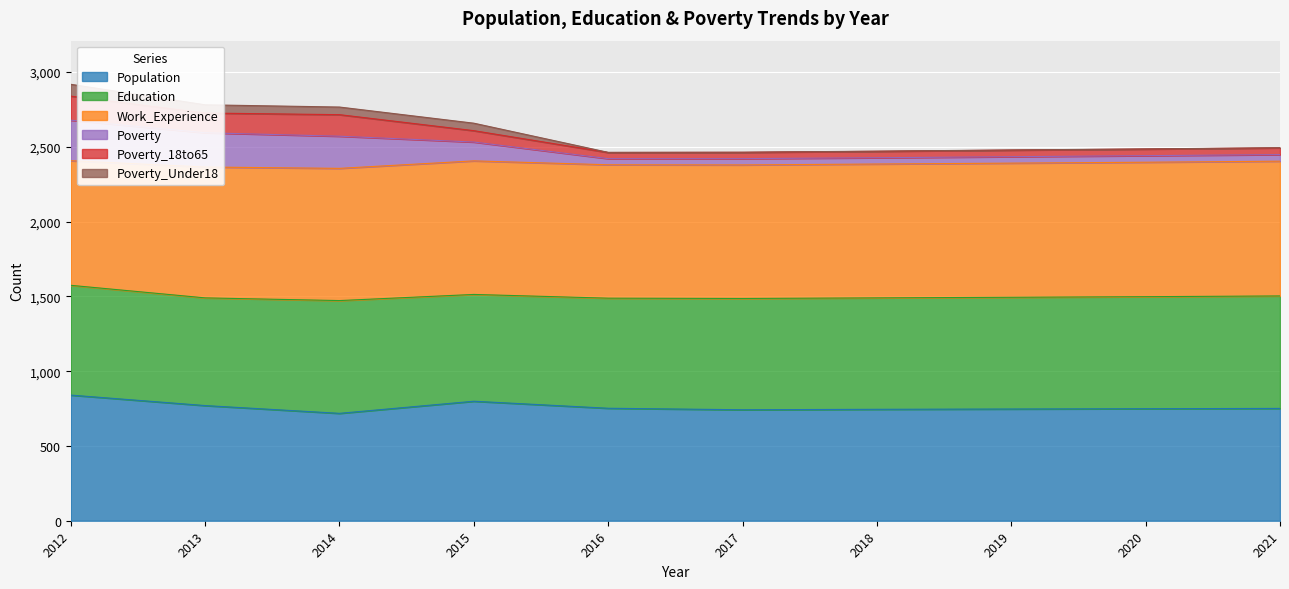

What is the highest value of the Population series?

840